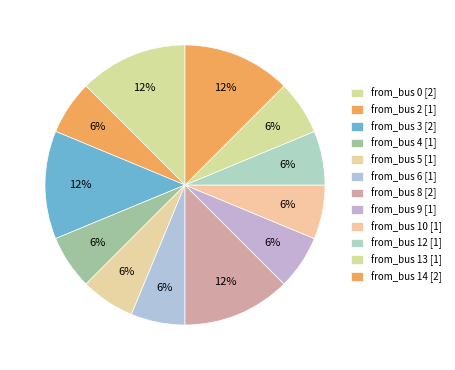

Count the number of slices in the pie.

12